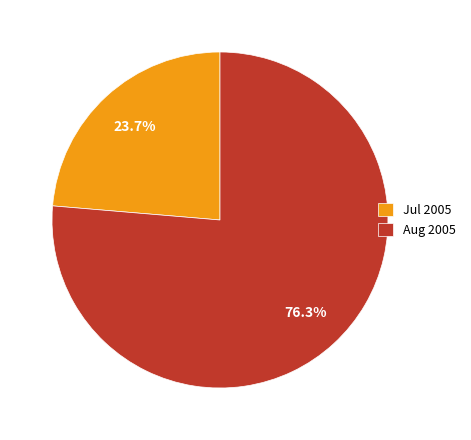

Between Aug 2005 and Jul 2005, which is larger?

Aug 2005